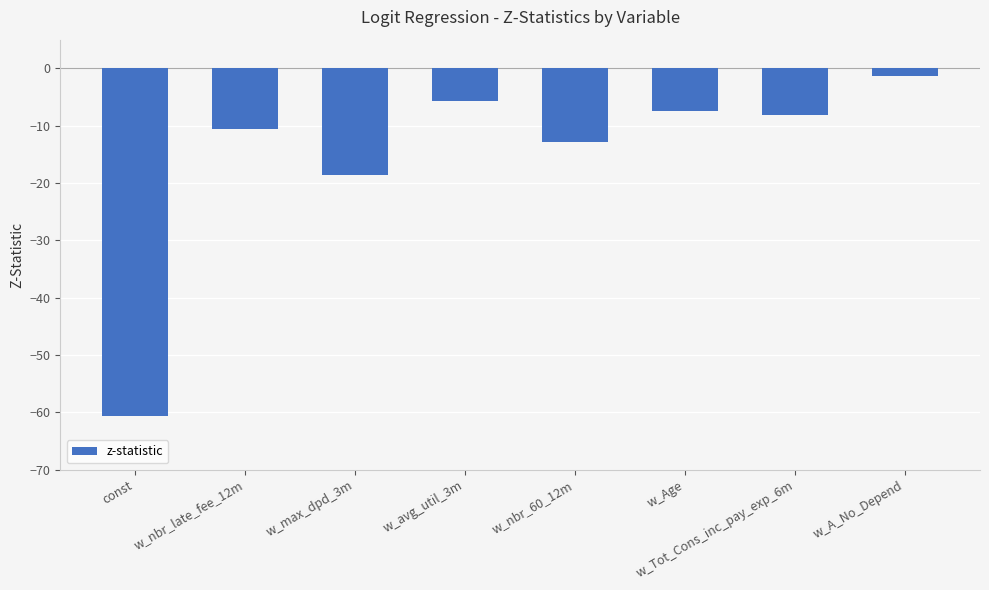

Is it true that the value at w_avg_util_3m is -5.8?

True